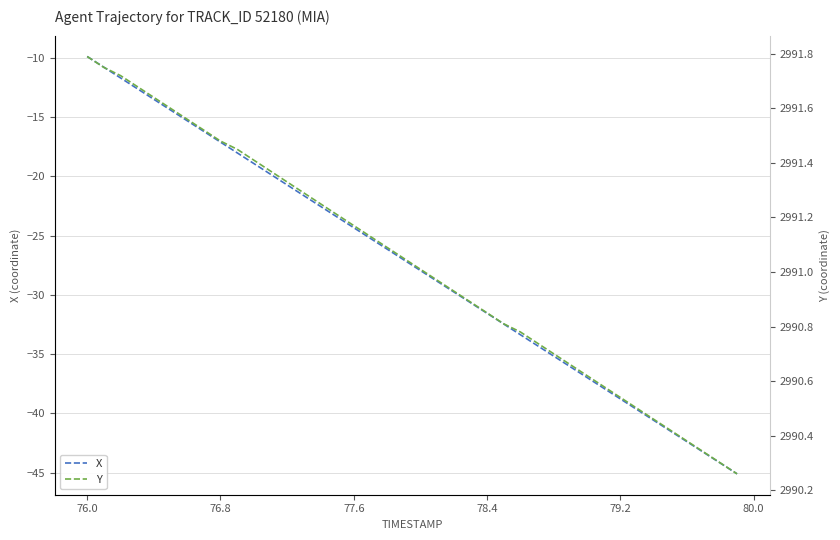

The value of X at 76.0 is -4.8. True or false?

False